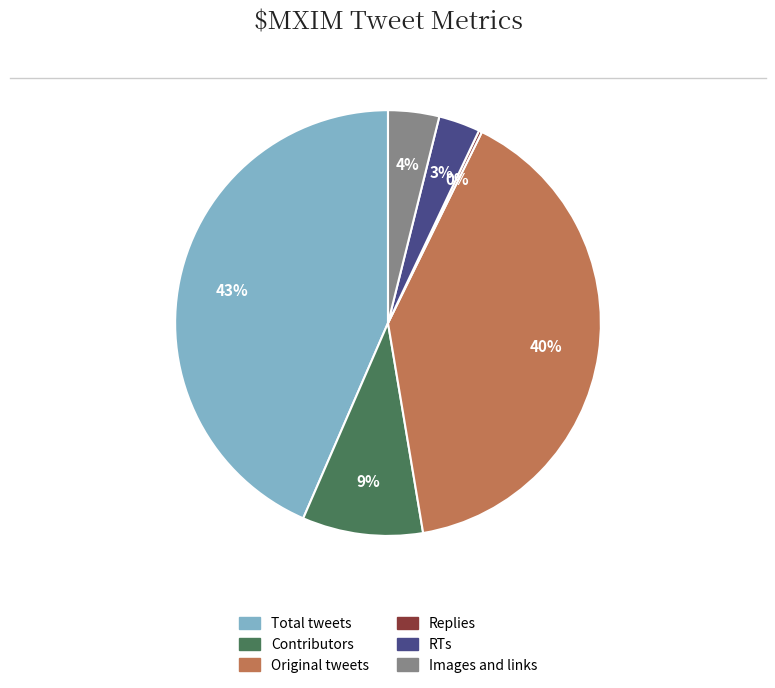

To the nearest percent, what is the average slice percentage?

17%